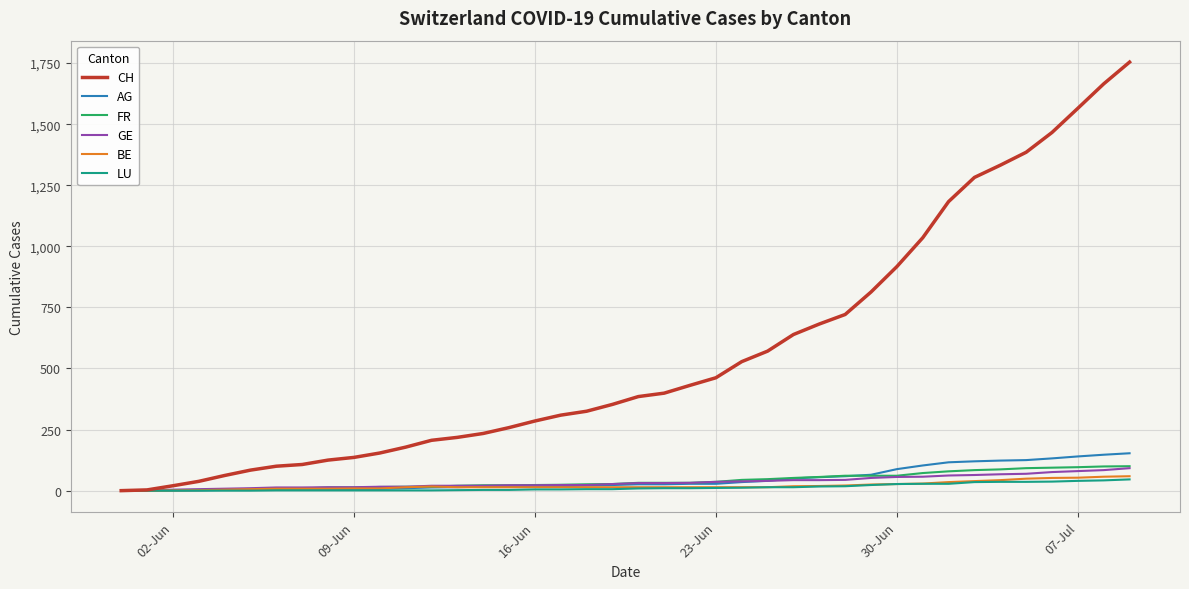

What is the greatest value displayed?

1754